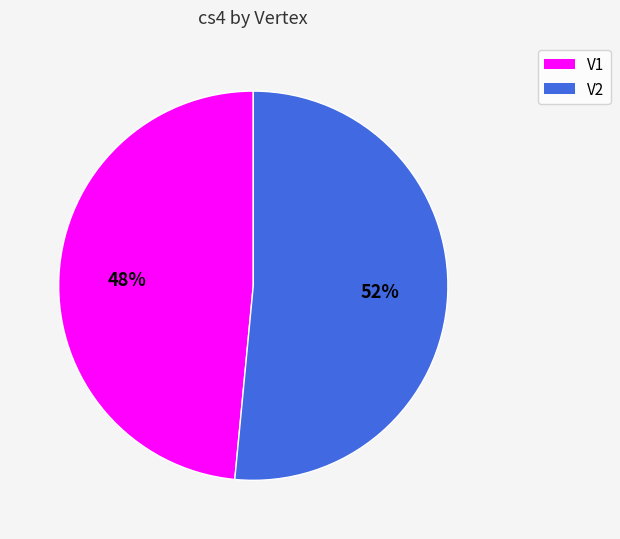

What percentage is the V1 slice, to the nearest percent?

48%